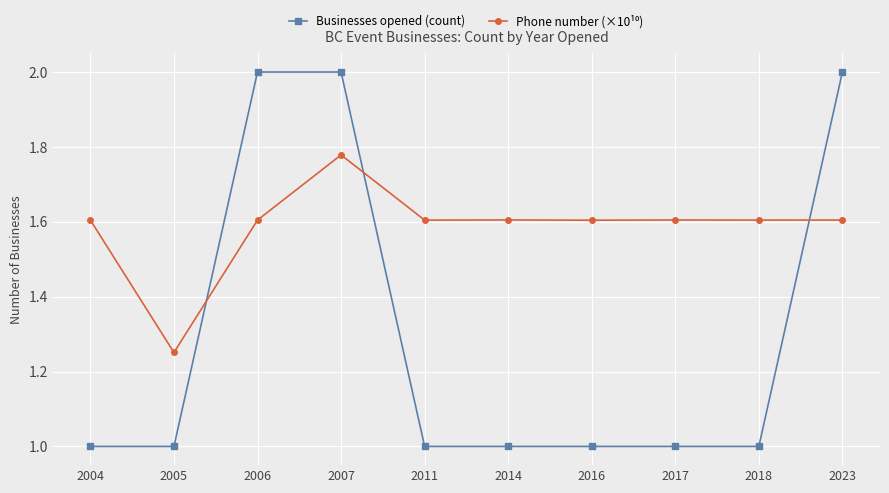

What is the total value across all series at 2004?

2.6